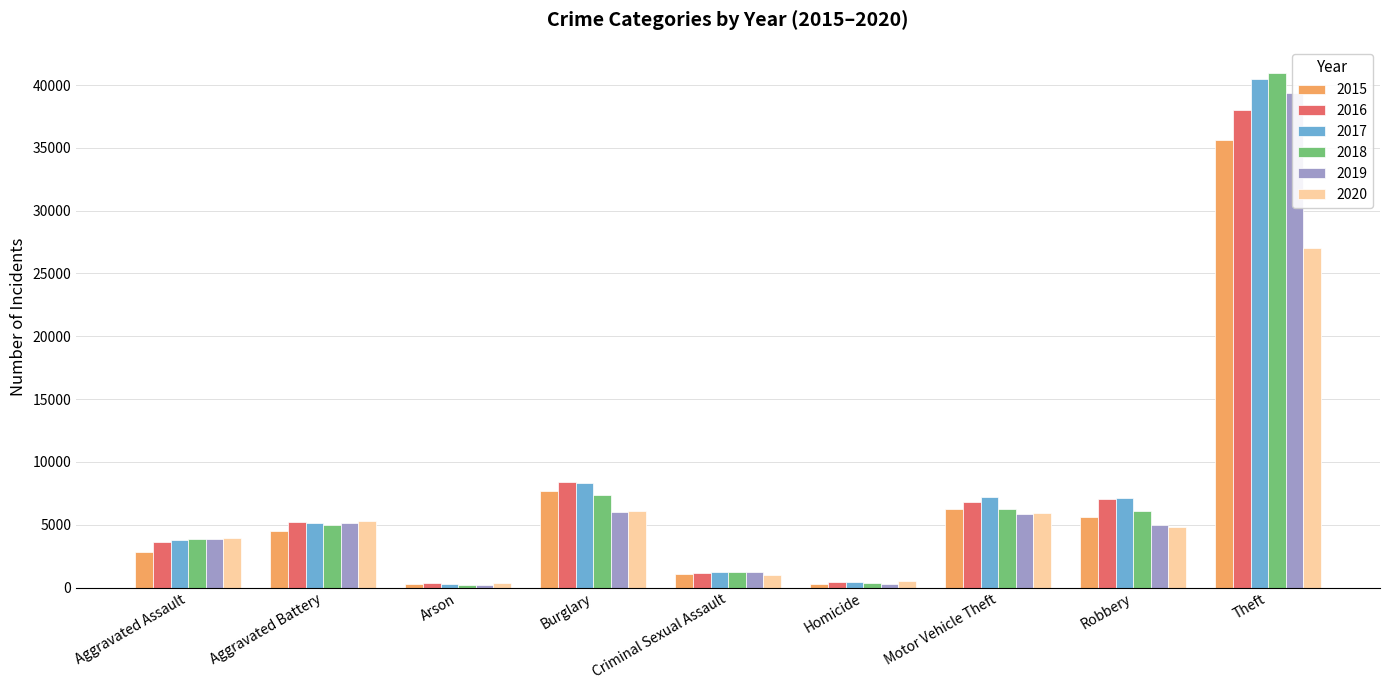

What is the difference between the highest and lowest values at Robbery?

2368